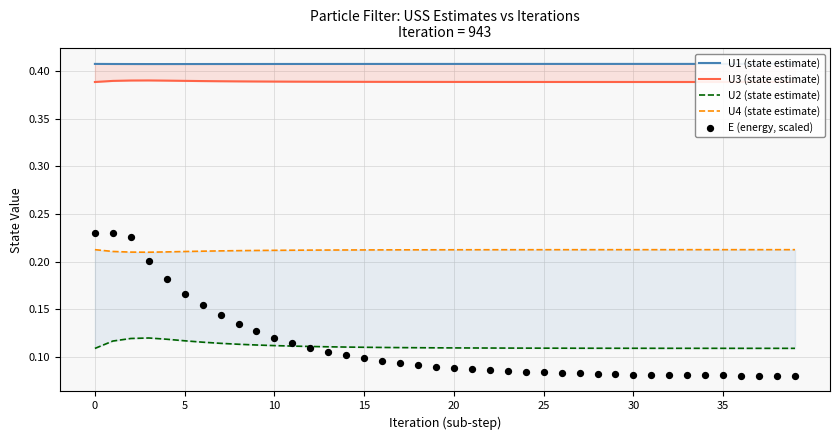

What is the total value across all series at 14?

1.2